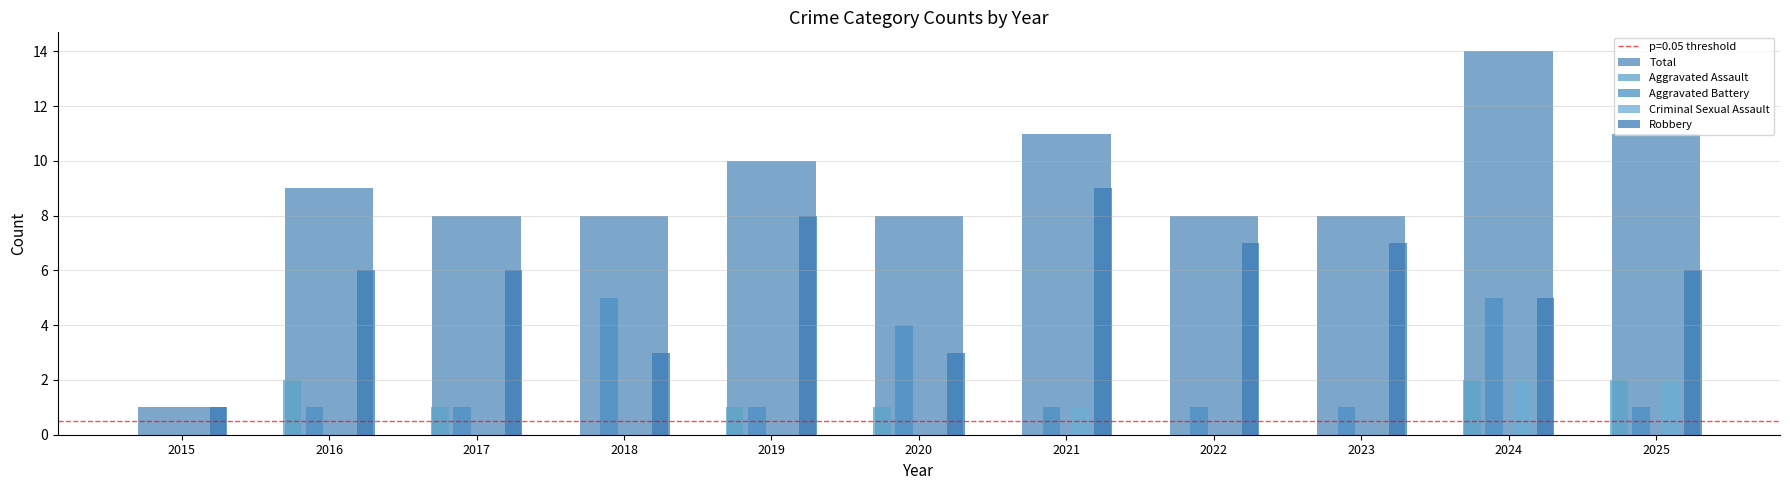

At which label does Aggravated Battery first exceed 1?

2018